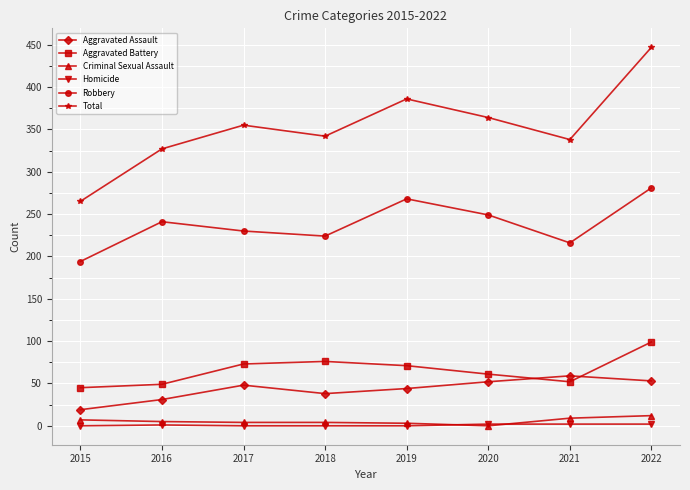

True or false: Aggravated Assault and Homicide intersect in this chart.

False